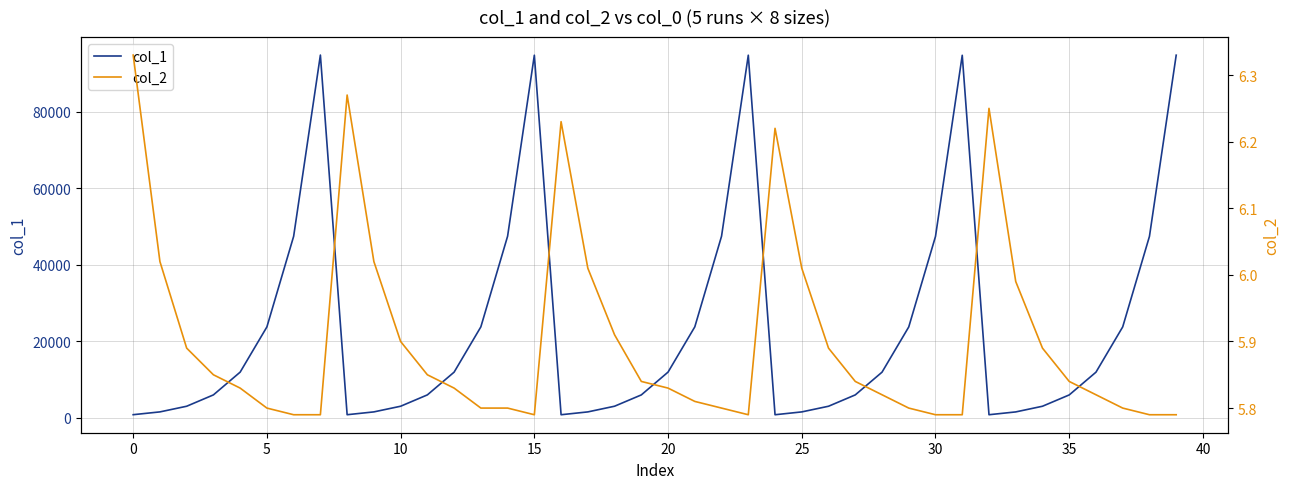

What is the lowest value of the col_1 series?

796